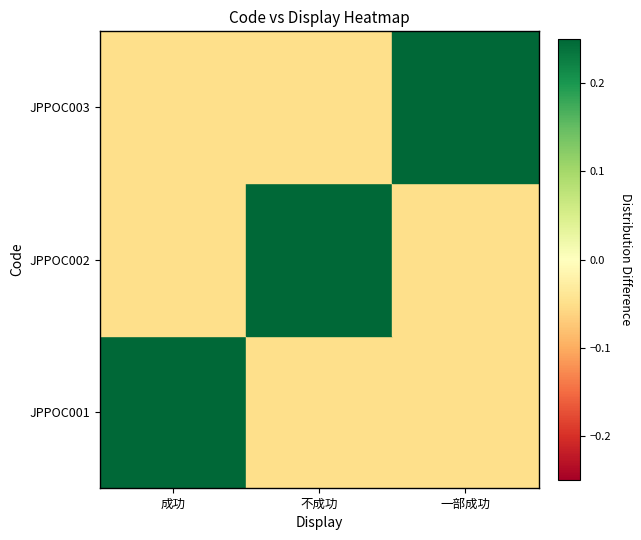

Which series has the largest range (max minus min)?

JPPOC001